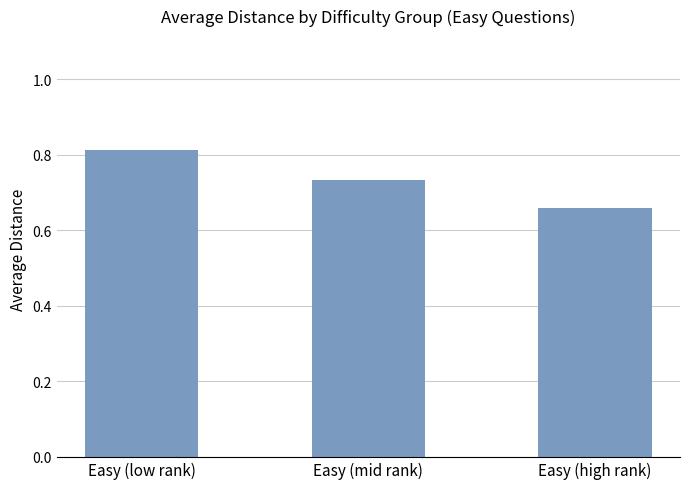

Rank the categories by value from highest to lowest.

Easy (low rank), Easy (mid rank), Easy (high rank)